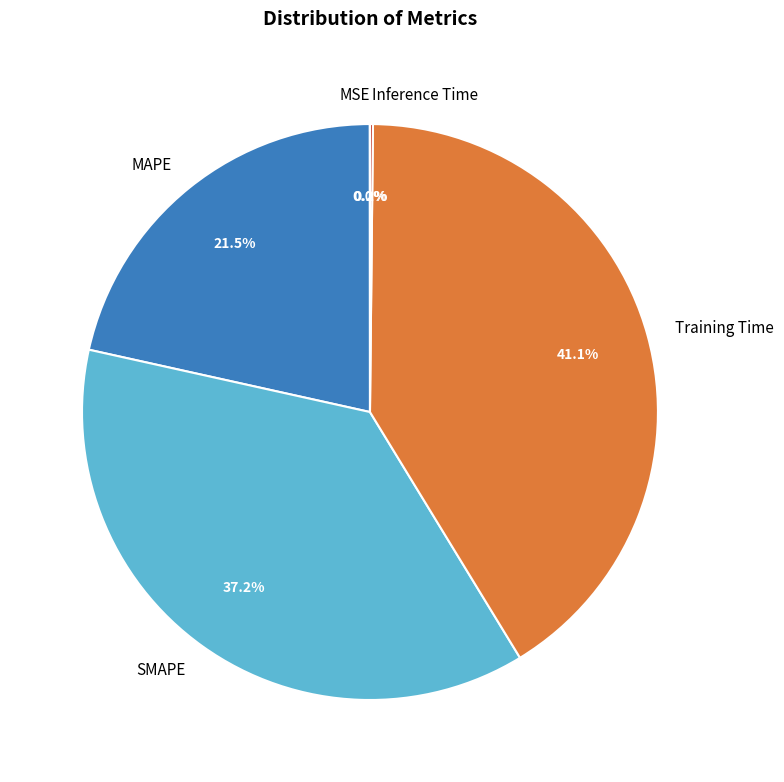

Does MAPE account for over 50% of the chart?

No